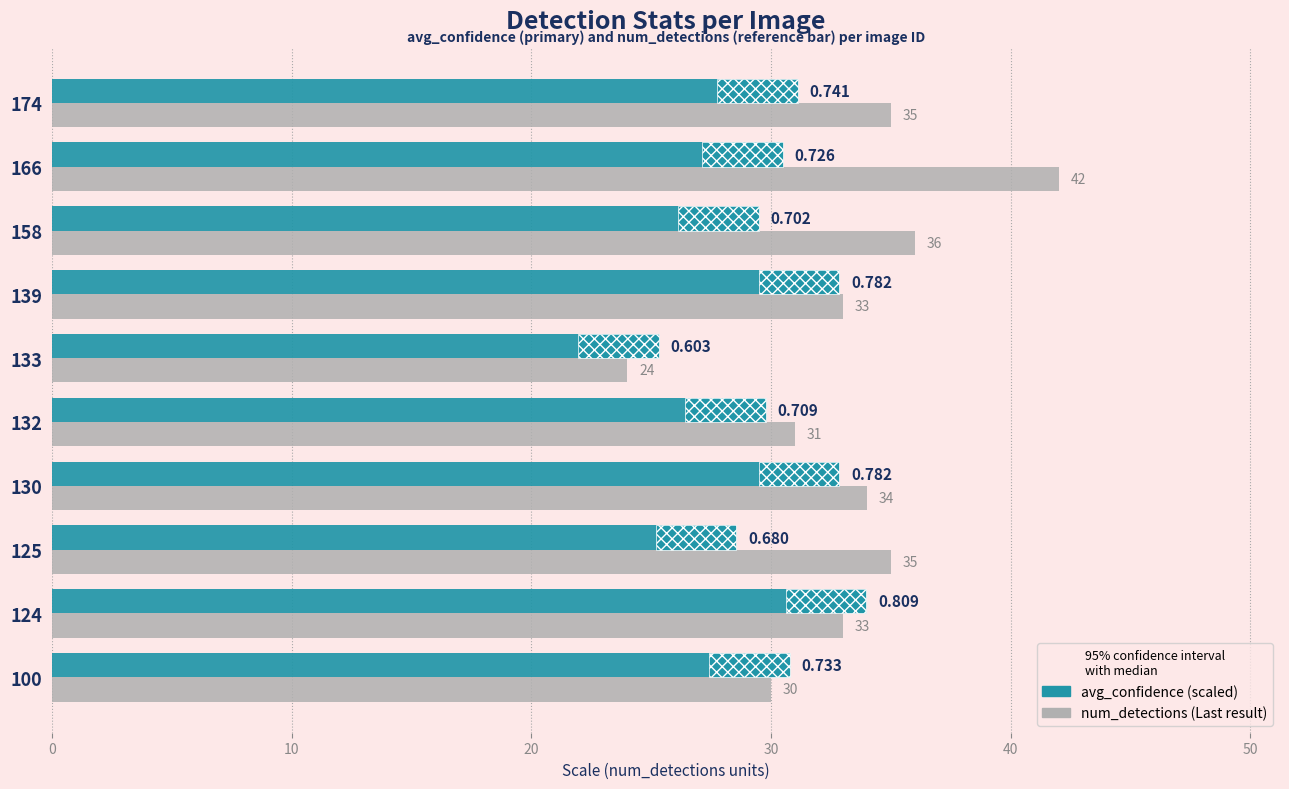

Are the bars horizontal?

Yes